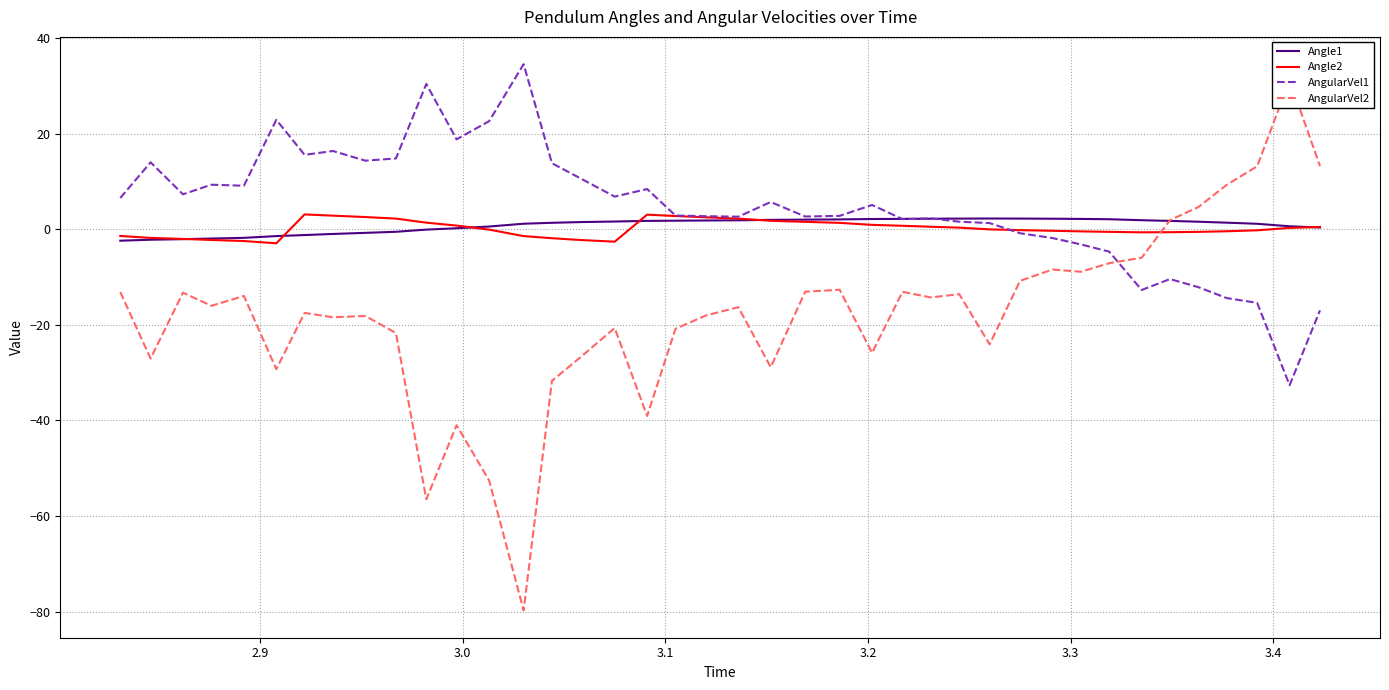

True or false: AngularVel1 and AngularVel2 cross at least once.

True